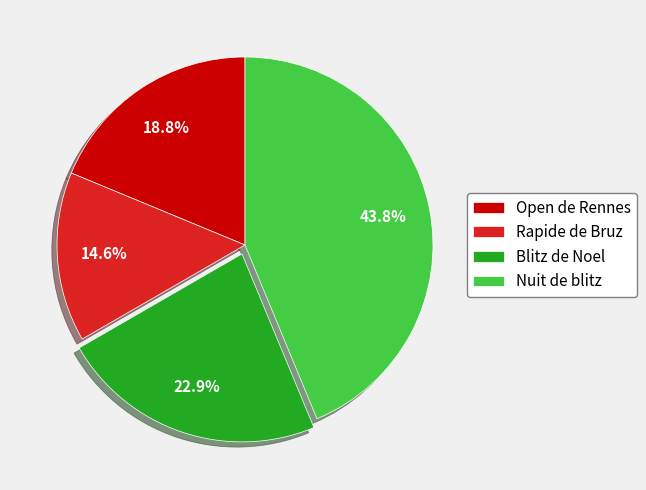

Rank the categories by value from highest to lowest.

Nuit de blitz, Blitz de Noel, Open de Rennes, Rapide de Bruz